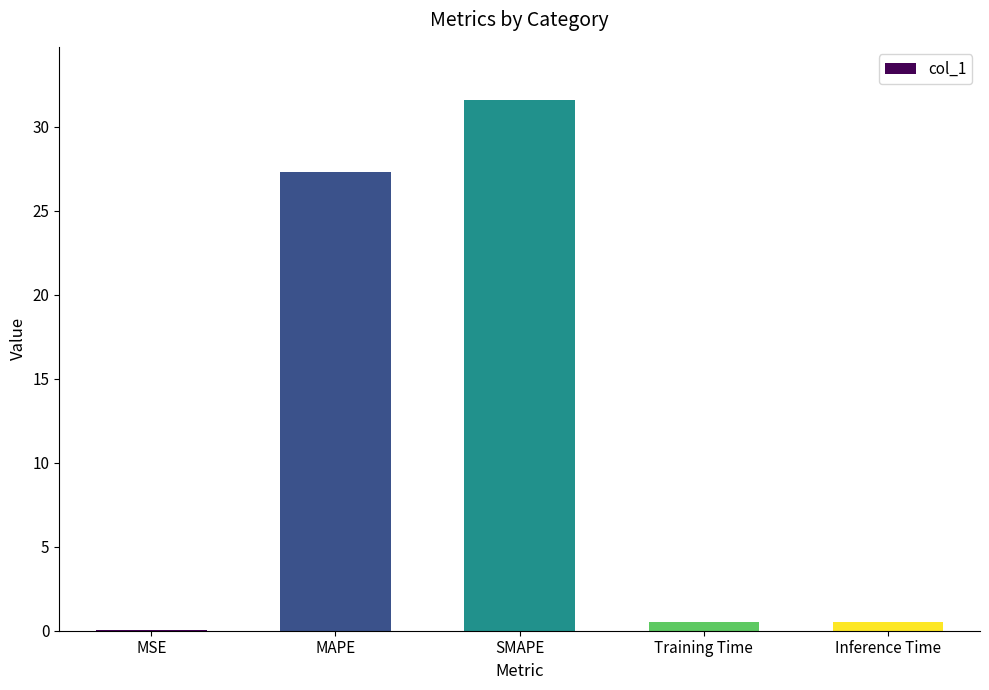

What is the change in value from MSE to Training Time?

+0.5